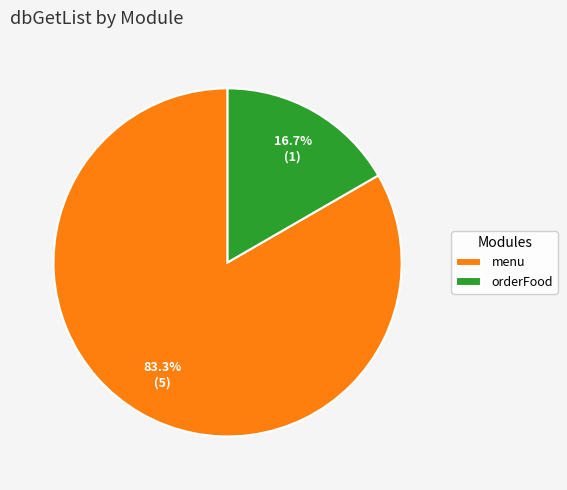

Between menu and orderFood, which is larger?

menu